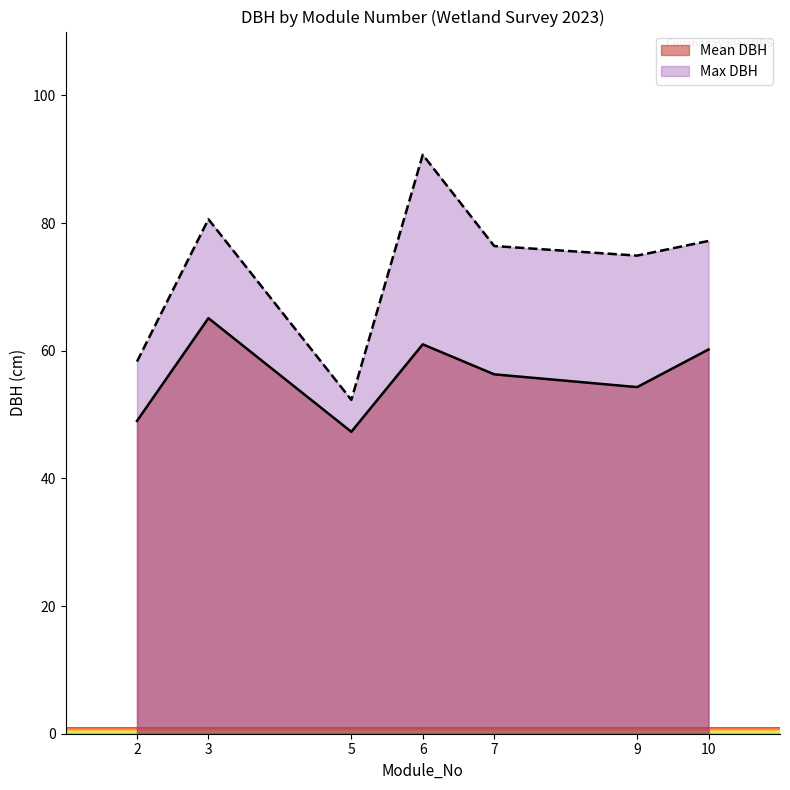

The Mean DBH series shows 54.3 at 9. True or false?

True